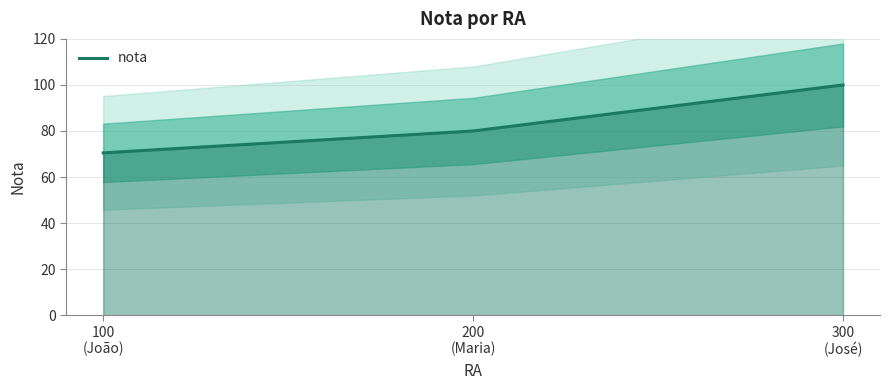

What is the label of the 3rd point from the left?

300
(José)